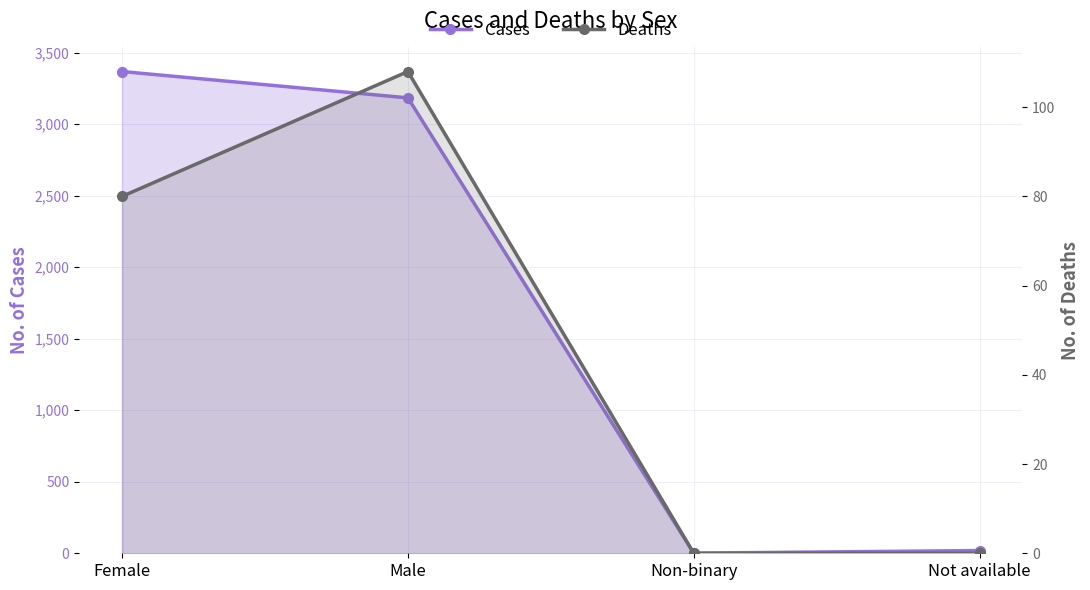

Rank the series by their maximum value, from lowest to highest.

Deaths, Cases